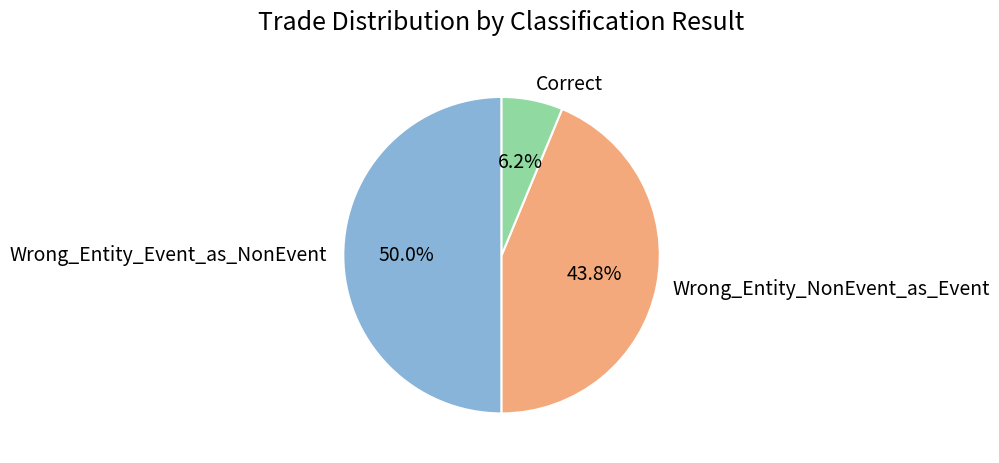

What percentage is the Wrong_Entity_NonEvent_as_Event slice, to the nearest percent?

44%